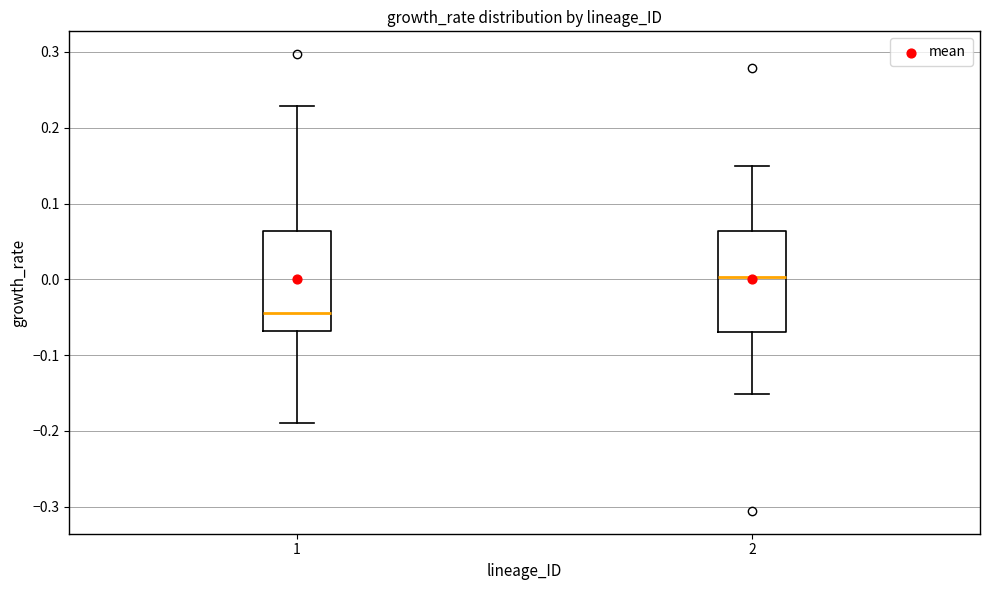

Reading left to right, transcribe this box plot: for each box, give where its median line is, the range the box spans, and where its two whiskers end, as read against the y-axis. The values are not printed on the chart, so give them approximately, as read against the axis.

1: median -0.04, box -0.07 to 0.06, whiskers -0.19 to 0.23
2: median 0.00, box -0.07 to 0.06, whiskers -0.15 to 0.15